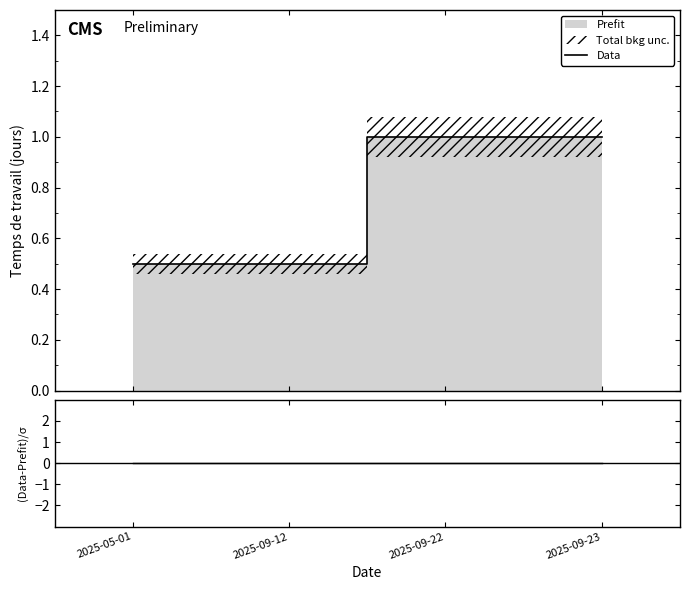

Is this an area chart (filled region under the line)?

No